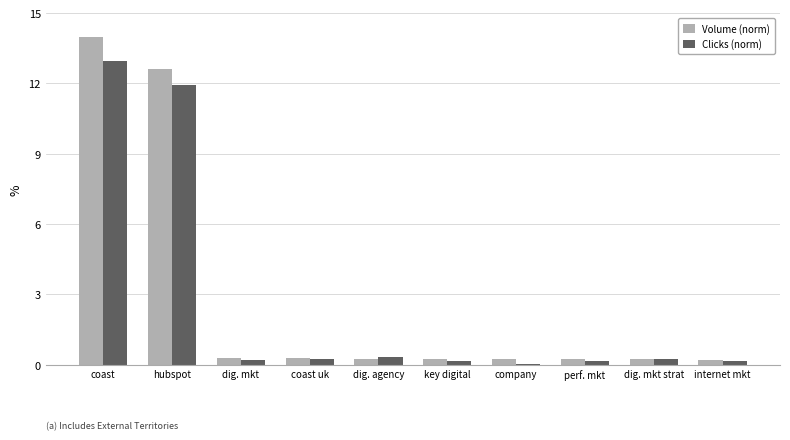

Where is Volume (norm) nearest to the value 7?

hubspot